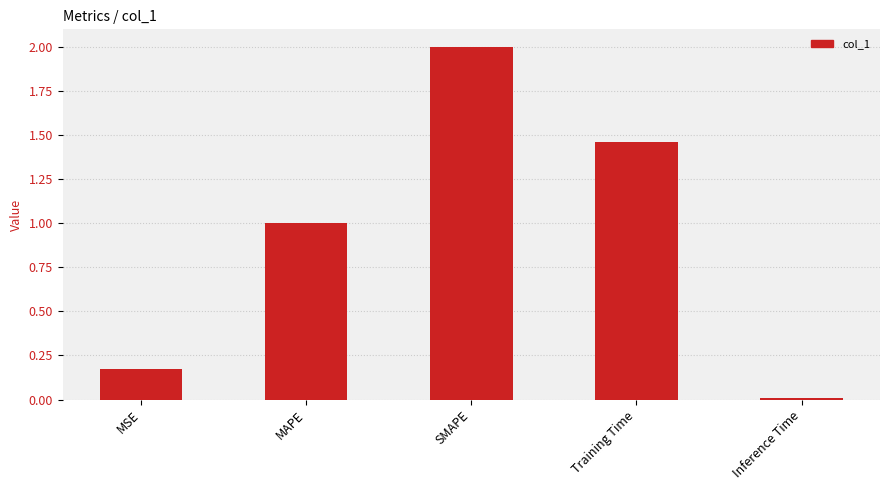

What is the label of the 5th bar from the right?

MSE